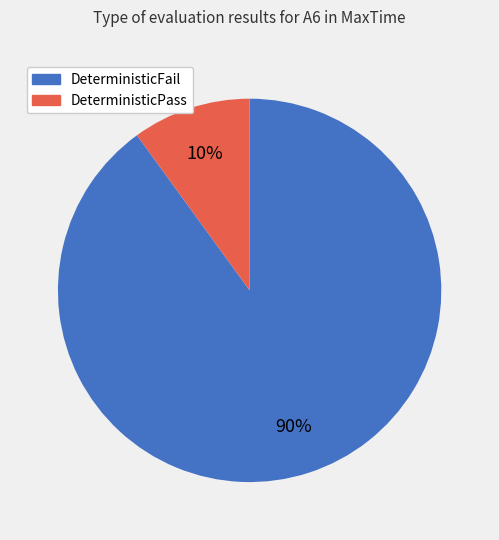

Approximately how many times larger is the value at DeterministicFail compared to DeterministicPass?

9.0